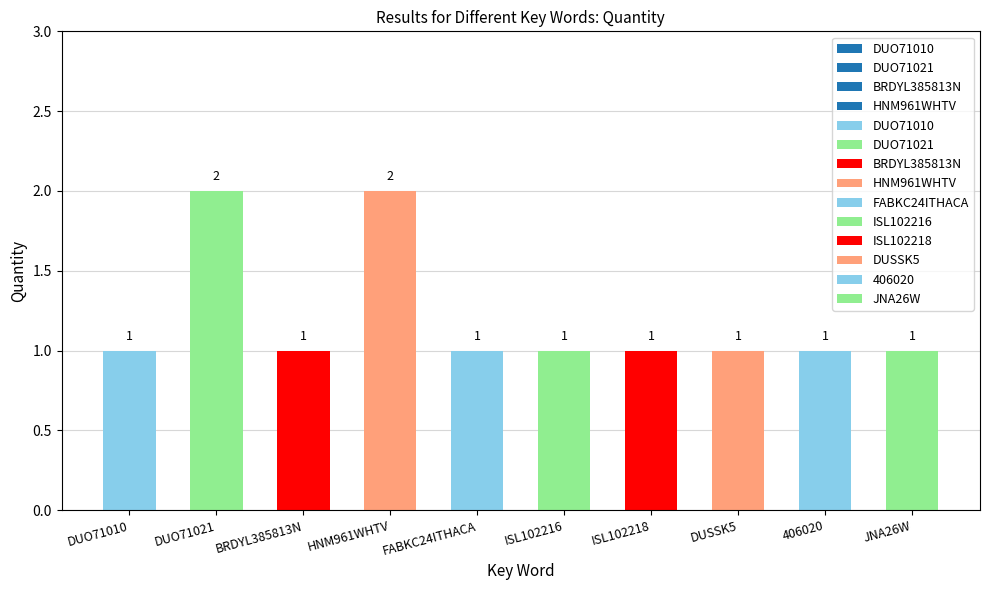

What is the approximate value at DUO71021?

2